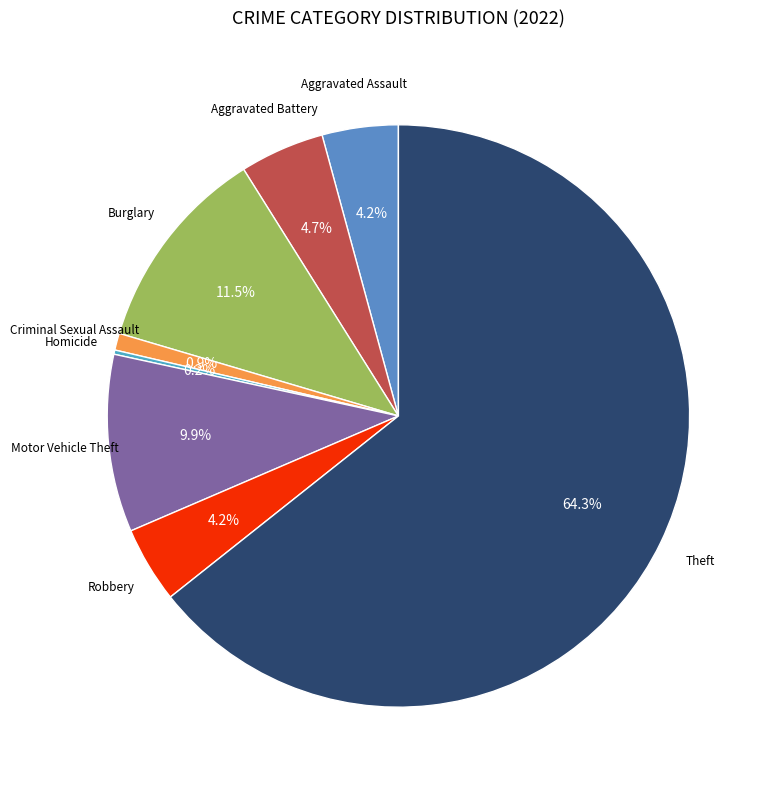

Which category has the biggest portion of the pie?

Theft